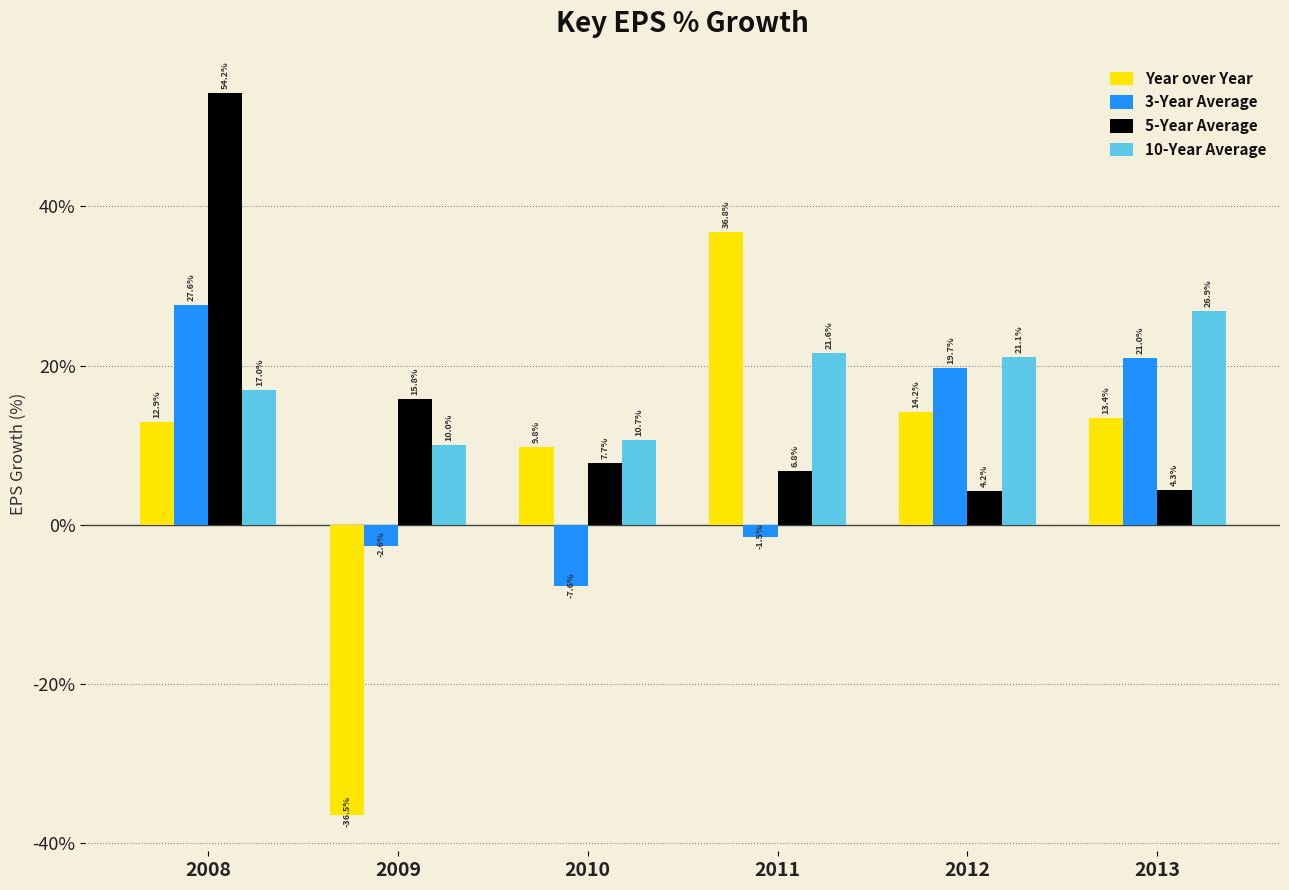

Which series has the largest range (max minus min)?

Year over Year